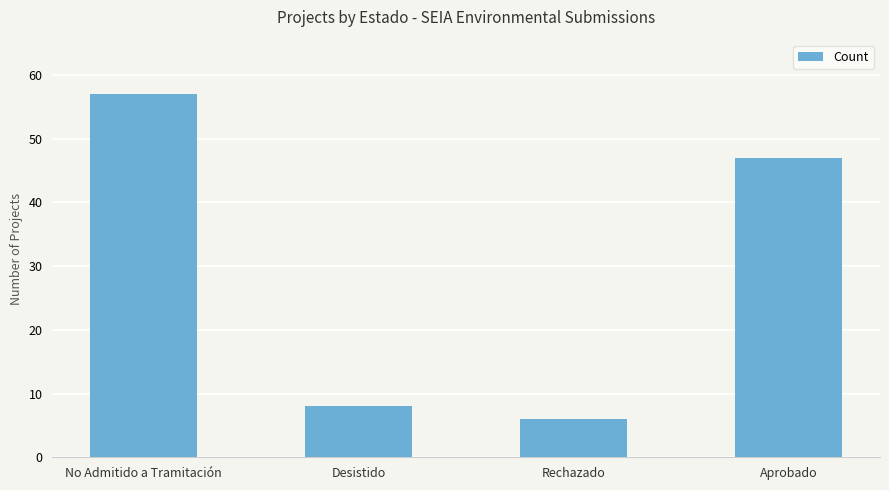

The chart shows a value of 47 at Aprobado. True or false?

True